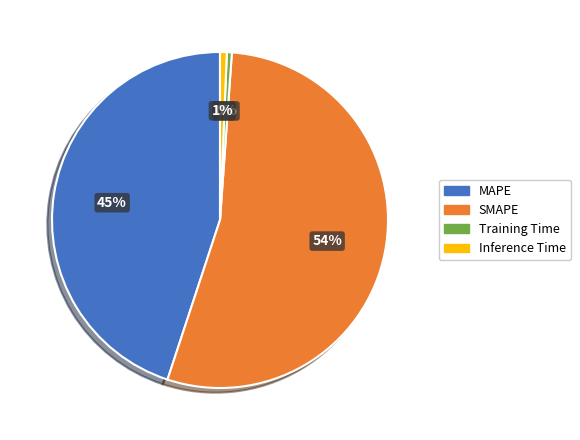

Which category has the biggest portion of the pie?

SMAPE